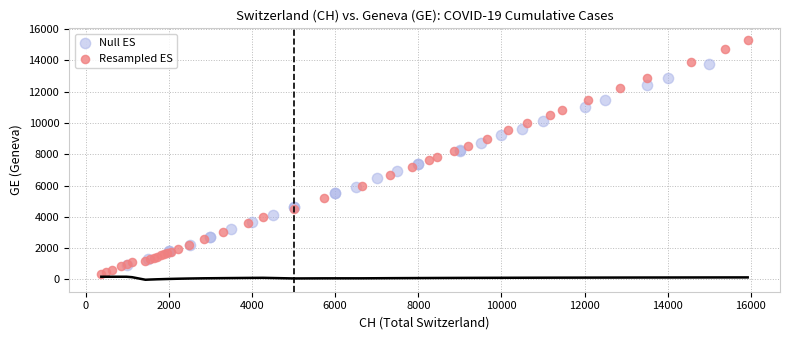

Which series contains the highest Y value?

Resampled ES